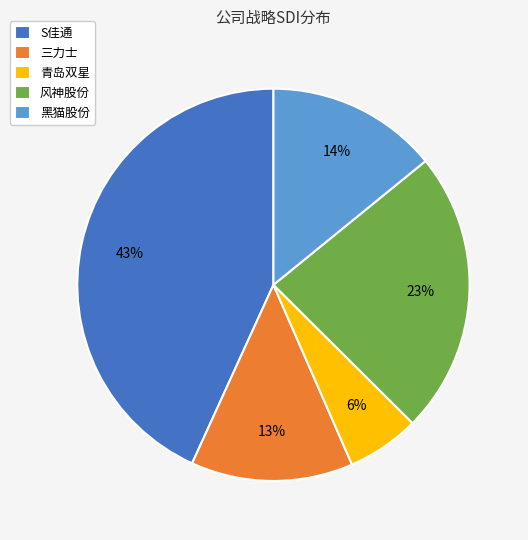

Does 风神股份 account for over 50% of the chart?

No